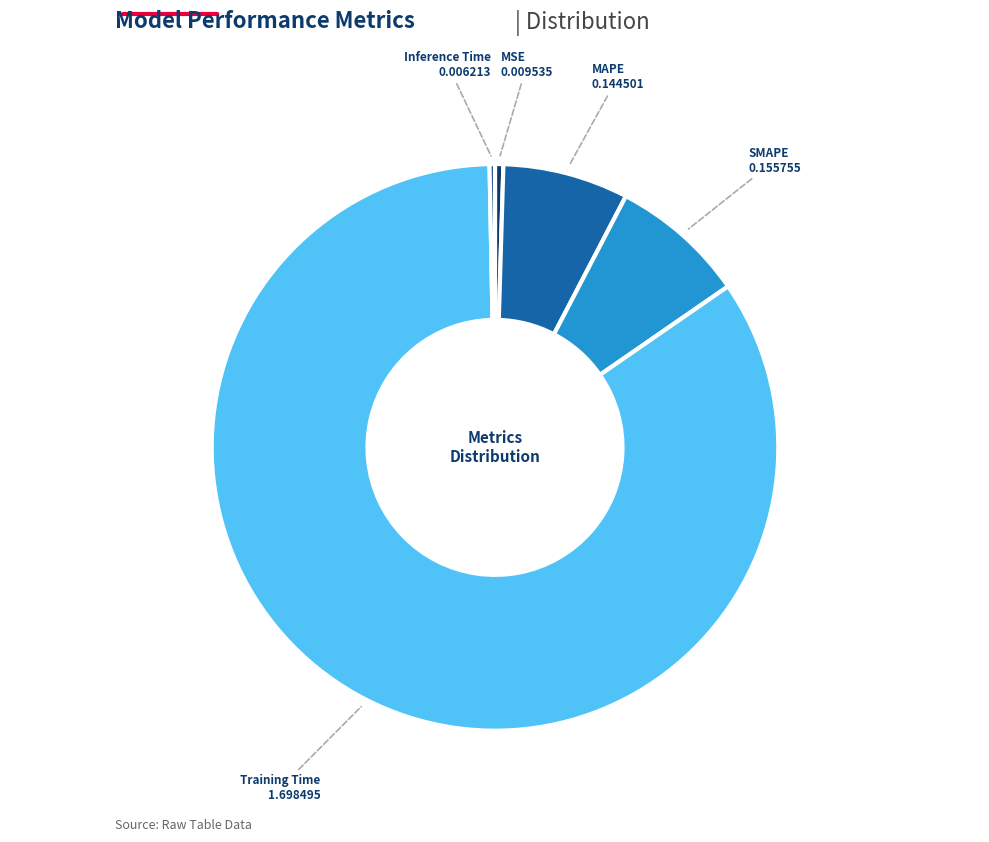

What is the majority slice?

Training Time